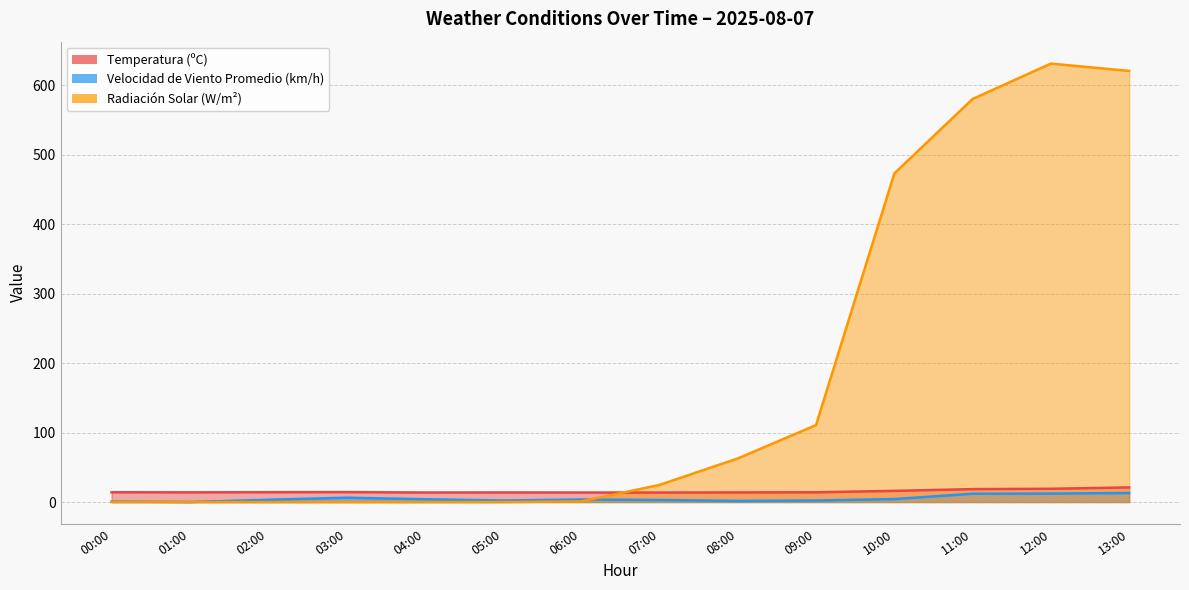

Rank the series at 11:00 from lowest to highest value.

Velocidad de Viento Promedio (km/h), Temperatura (ºC), Radiación Solar (W/m²)